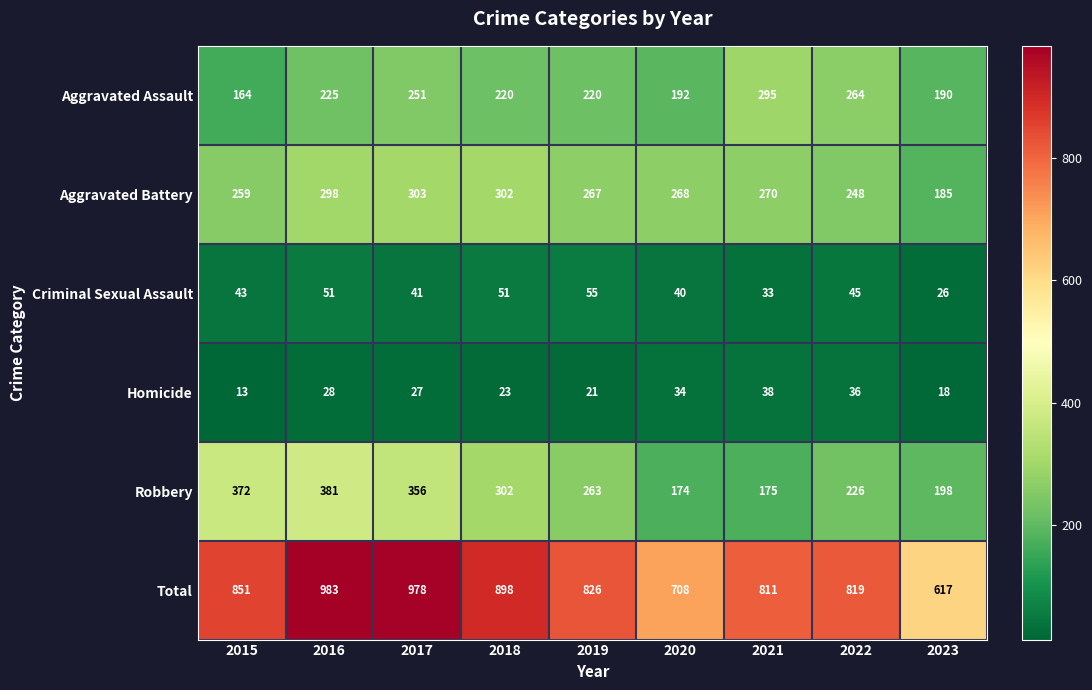

The value of Total at 2018 is 898. True or false?

True